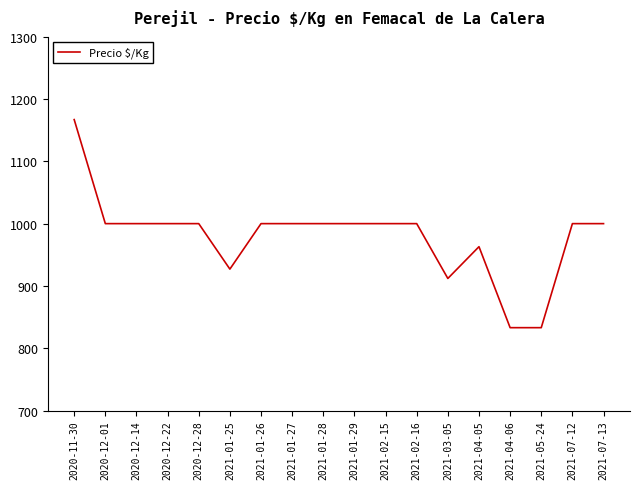

What is the difference between the values at 2021-01-25 and 2020-12-01?

73